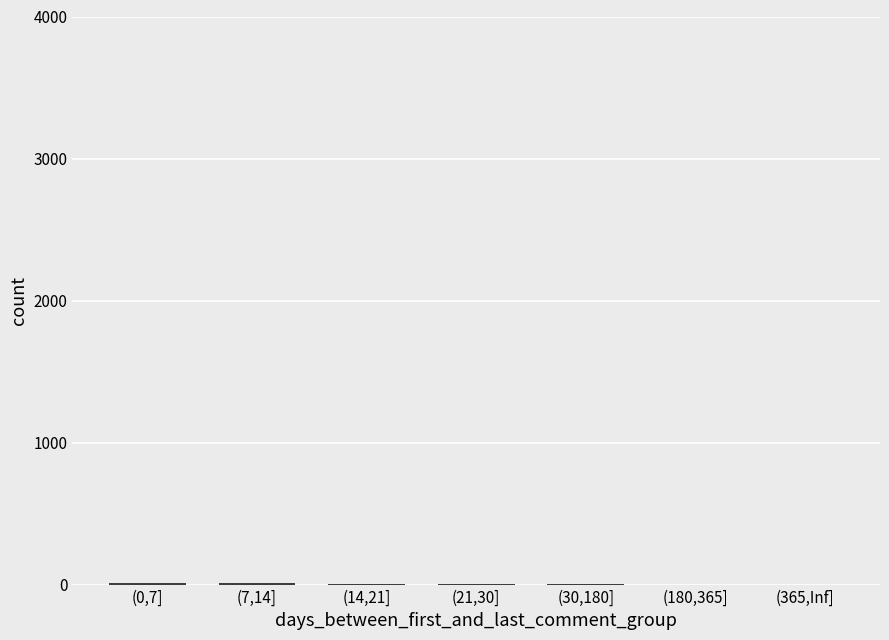

What is the maximum value shown in the chart?

14